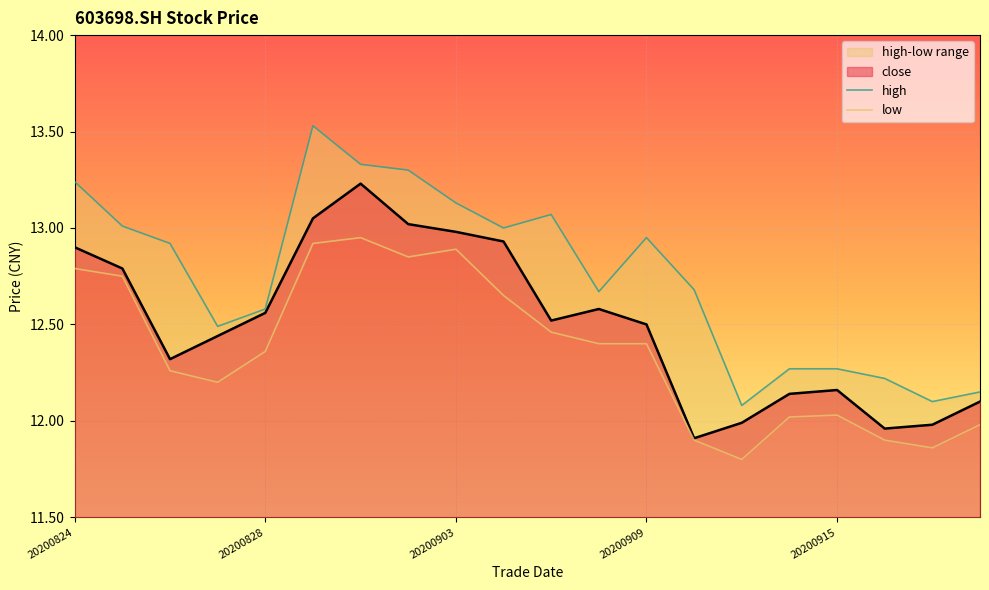

The value of close at 20200909 is 12.5. True or false?

True